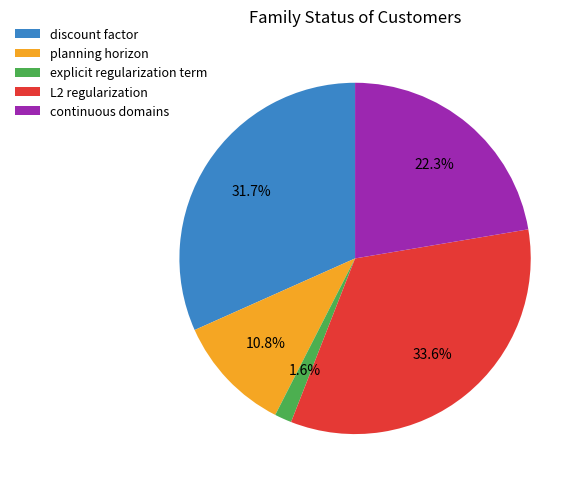

Is it true that continuous domains is 1% of the pie?

False